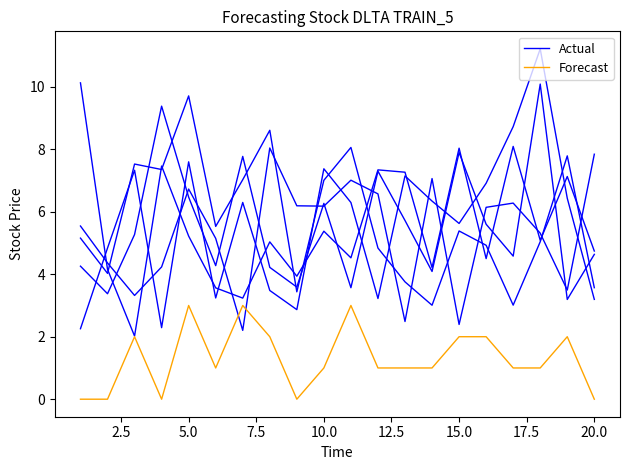

Where does the Actual series first go above 6?

5.0